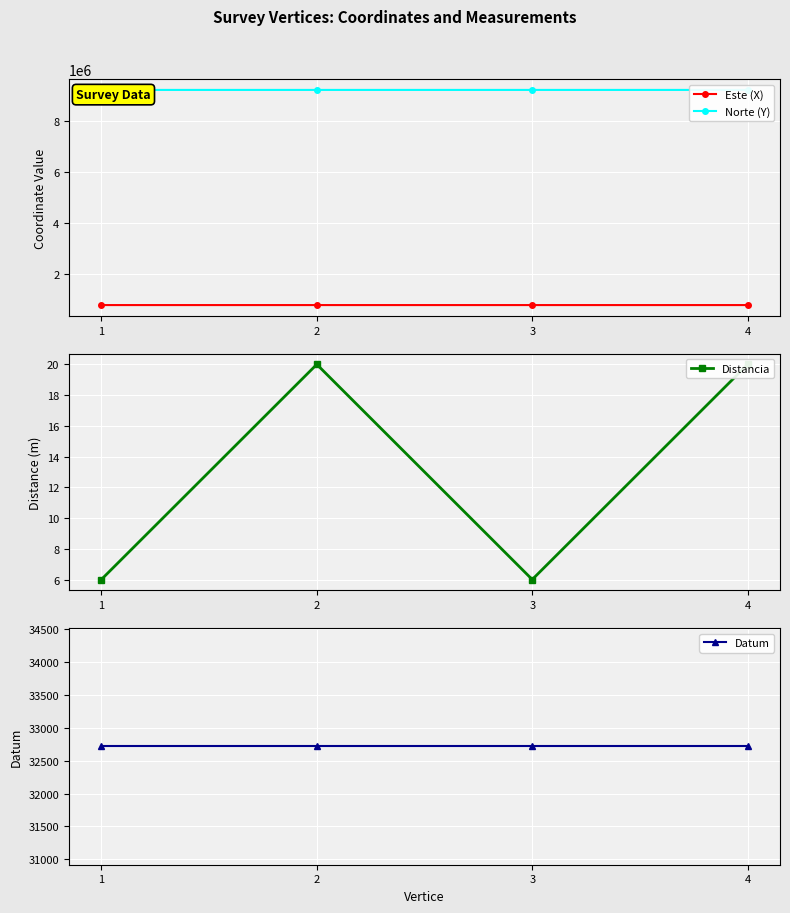

Is the value of Datum at 2 greater than the value of Norte (Y) at 2?

No